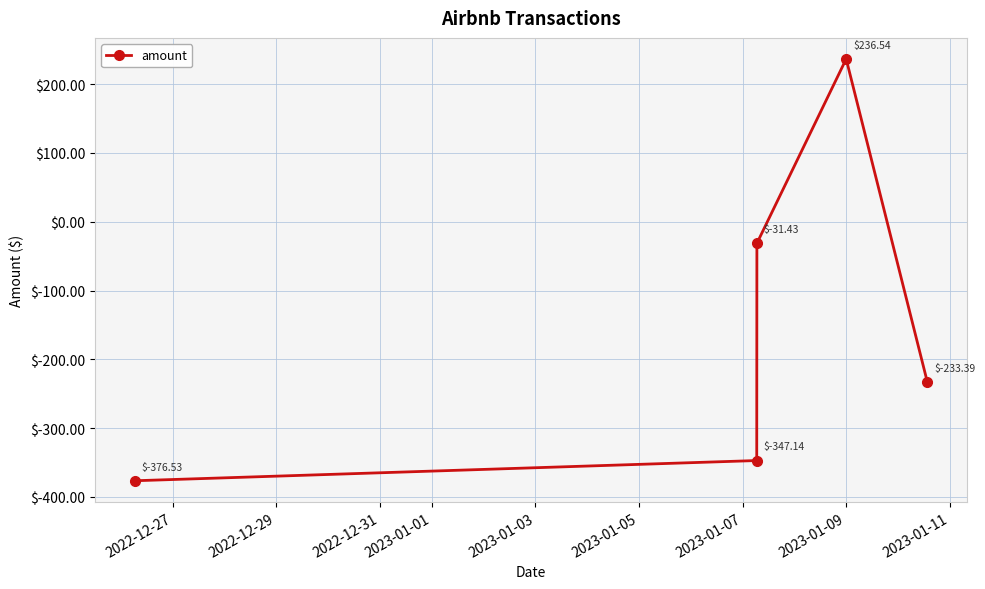

What is the minimum value shown in the chart?

-376.5